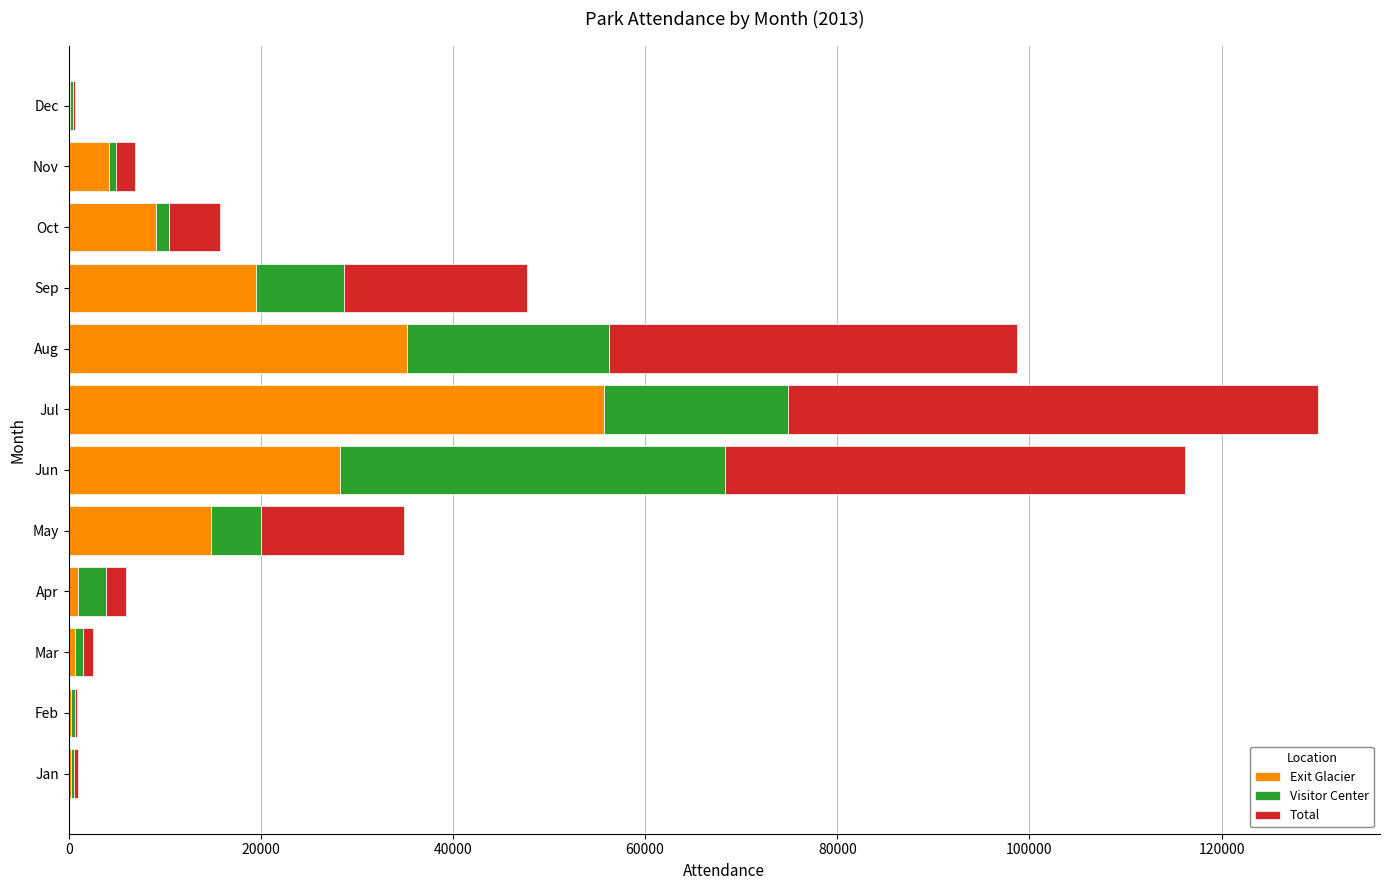

What is the total value across all series at Jun?

116171